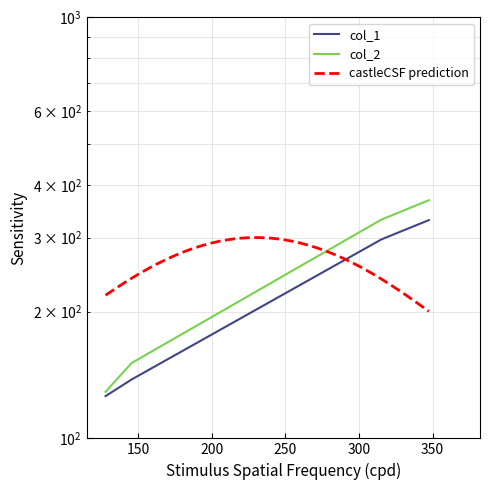

Is it true that col_2 equals 75 at 127.9090909090909?

False